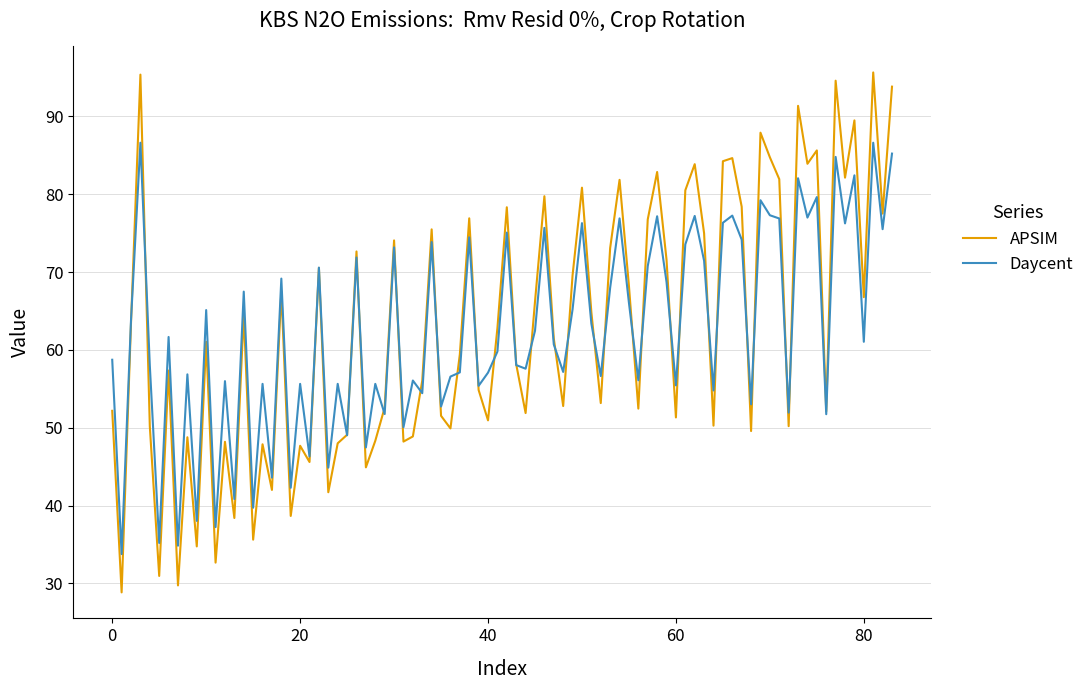

What is the lowest value of the Daycent series?

33.8